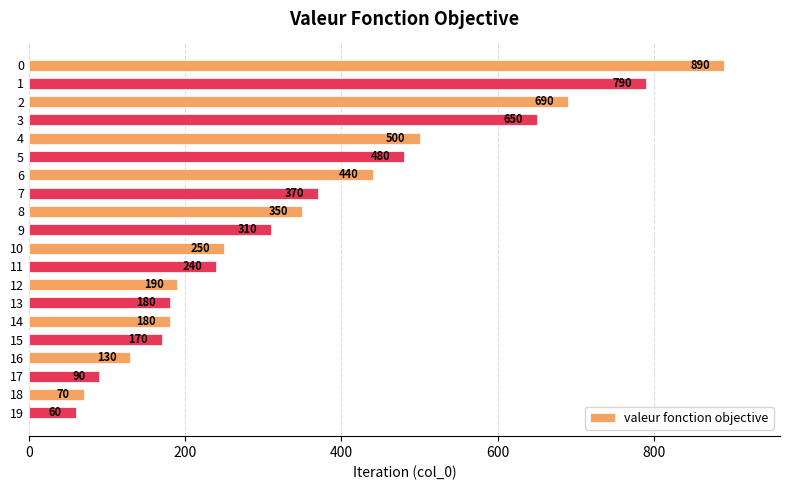

True or false: the data shows 320 at 14.

False